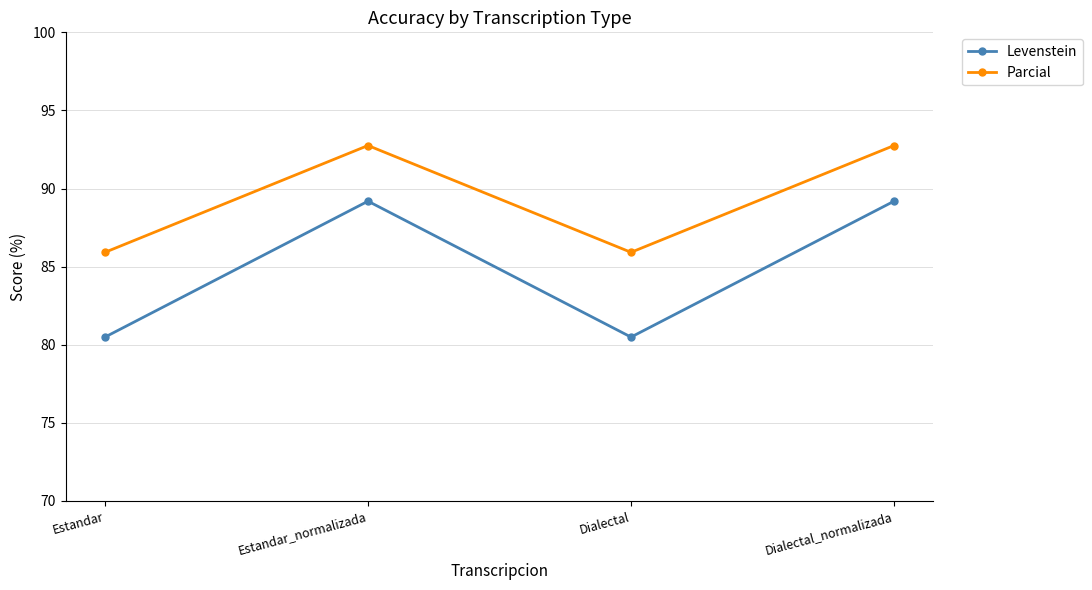

Rank the series by their average value, from highest to lowest.

Parcial, Levenstein